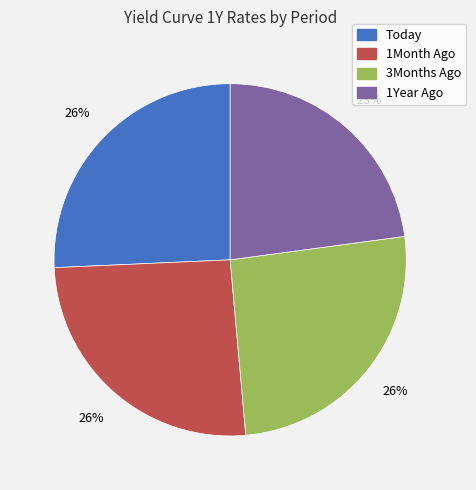

What percentage is the 1Month Ago slice, to the nearest percent?

26%